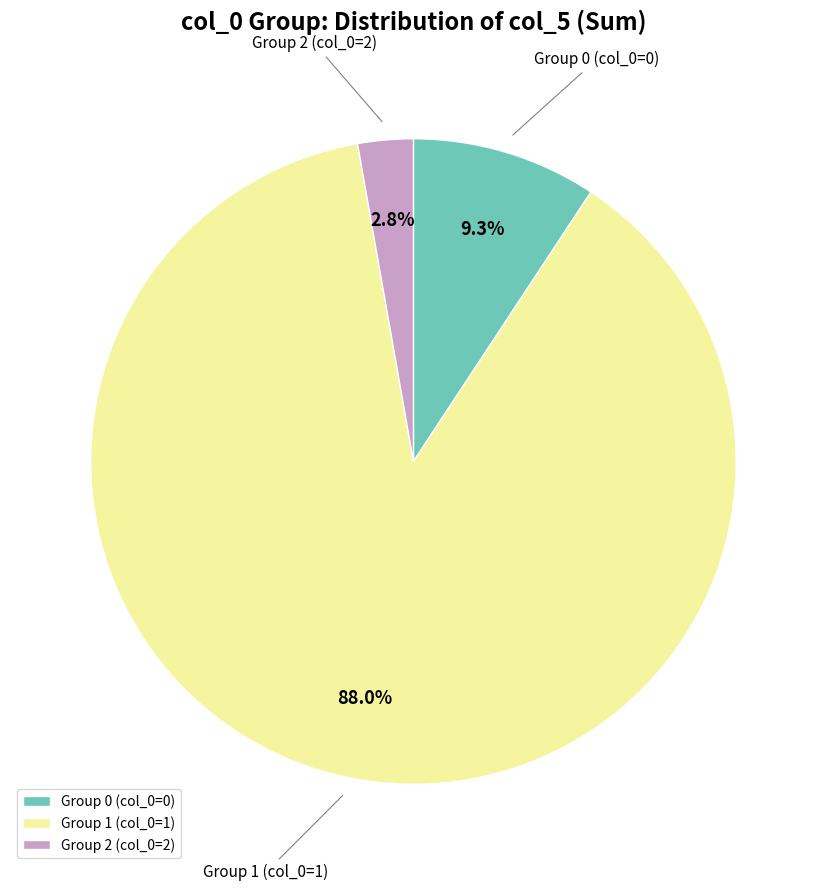

Does any single category account for the majority?

Yes